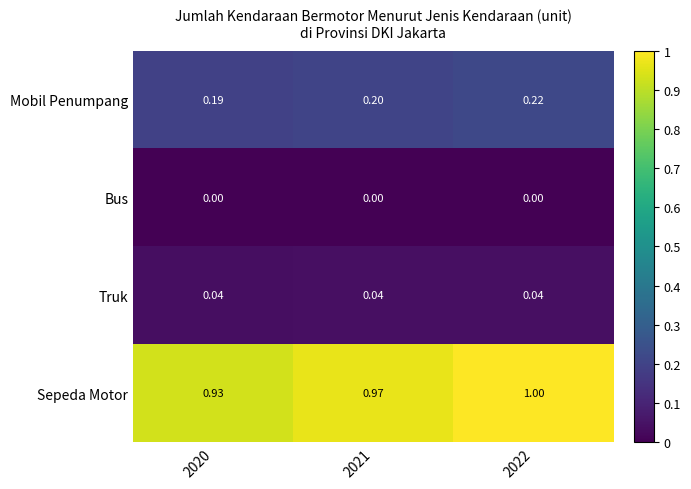

Rank the series at 2020 from lowest to highest value.

Bus, Truk, Mobil Penumpang, Sepeda Motor